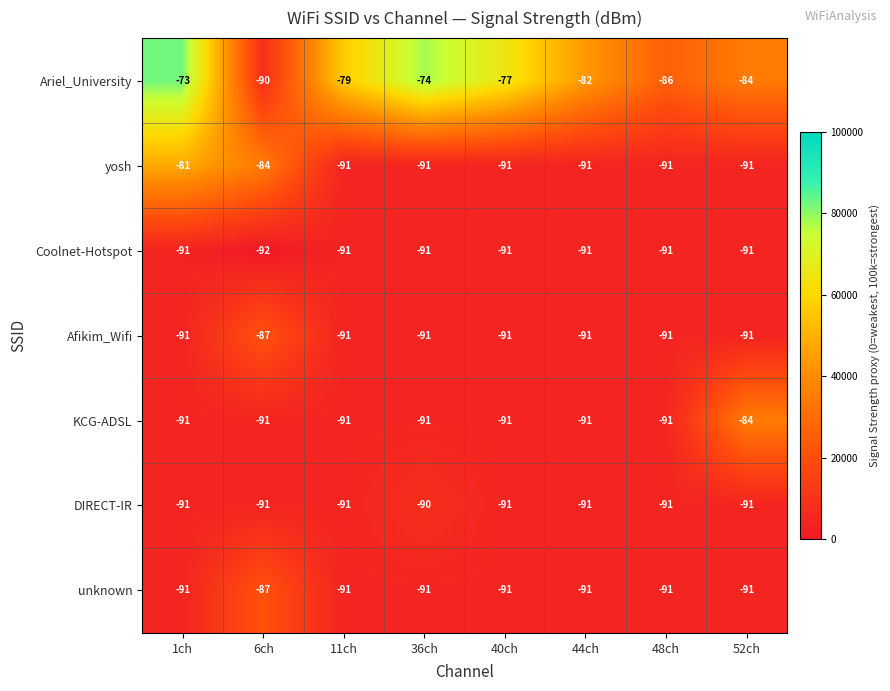

What is the maximum value shown in the chart?

-73